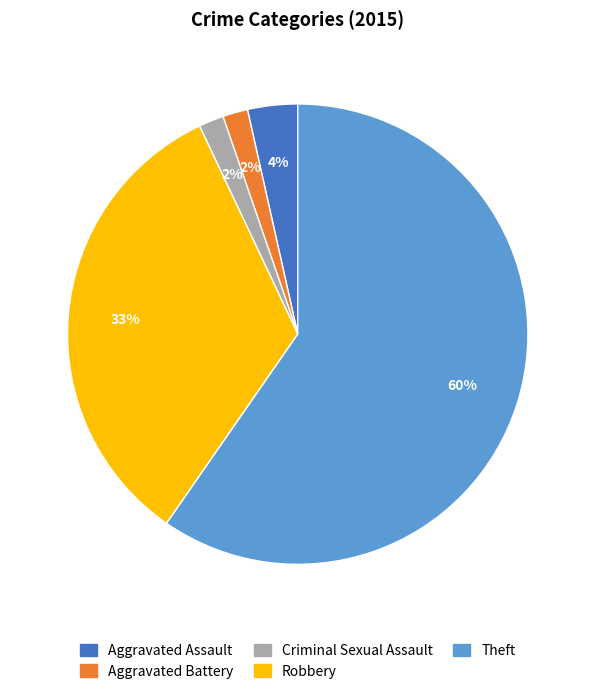

The Aggravated Assault slice represents 18% of the pie. True or false?

False